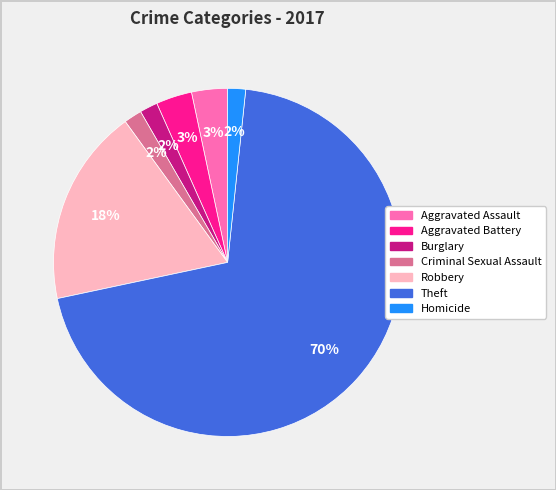

Which slice is the largest?

Theft